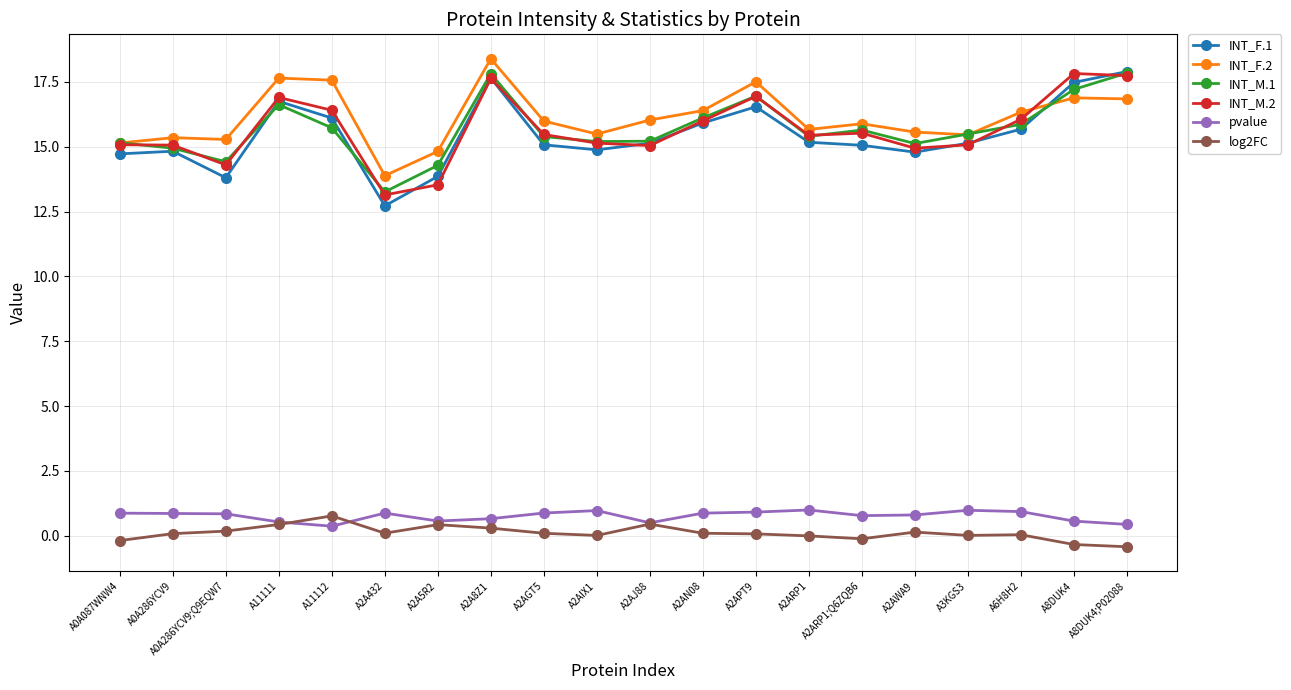

Which series has the widest spread of values?

INT_F.1